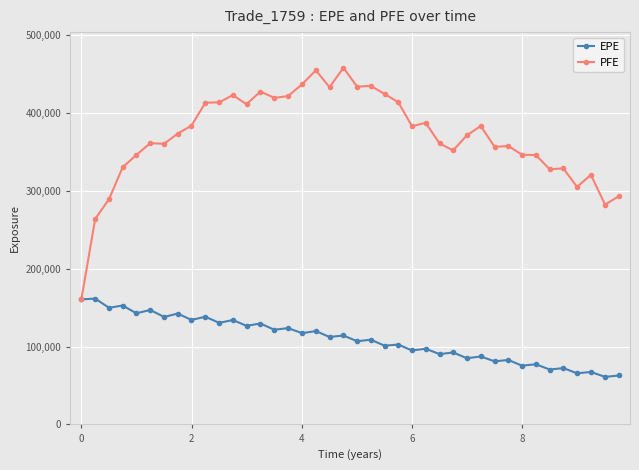

What is the minimum value for EPE?

61060.2